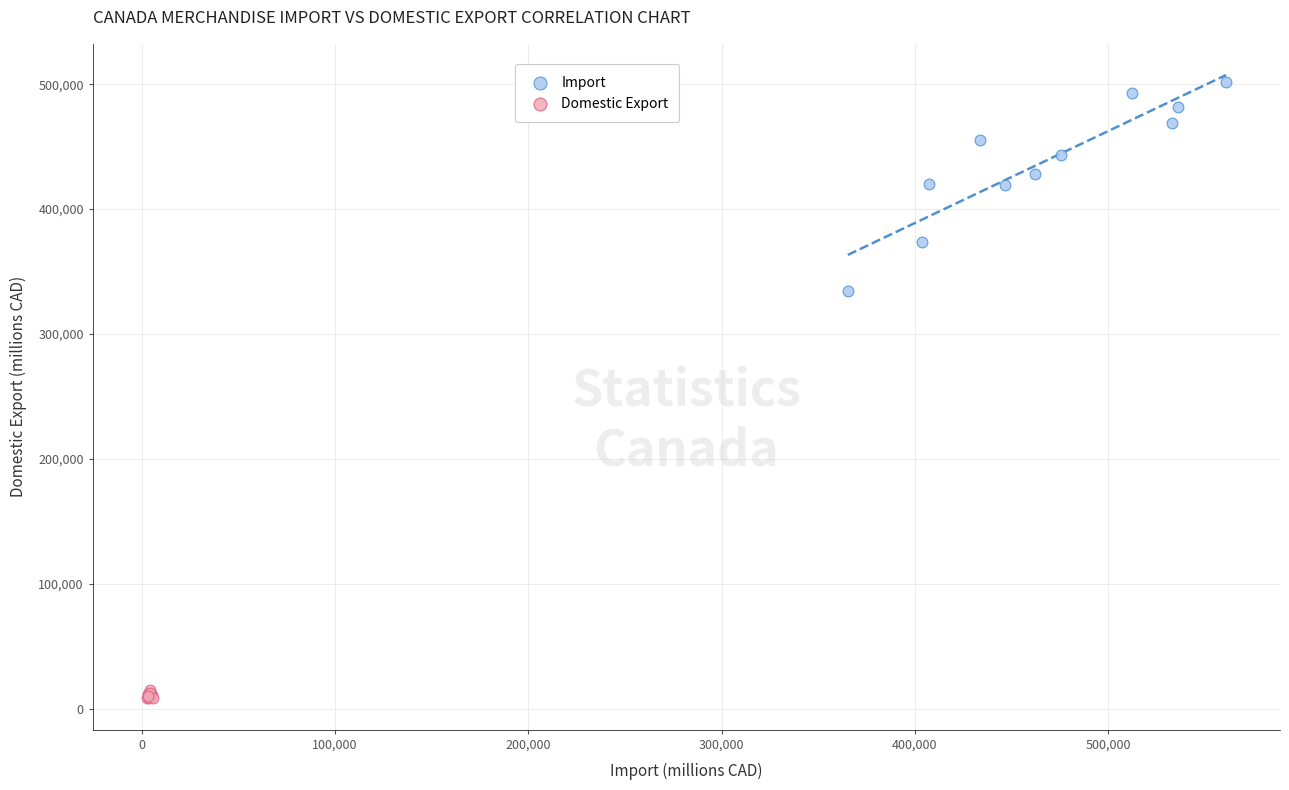

Which series has the widest spread of Y values?

Import